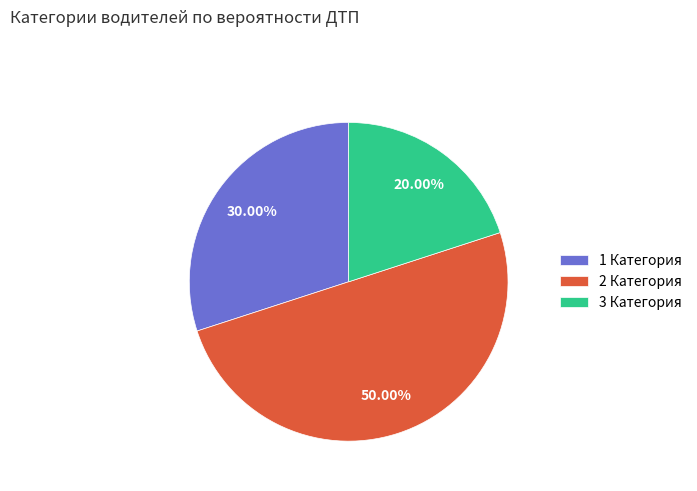

How many slices are in this pie chart?

3